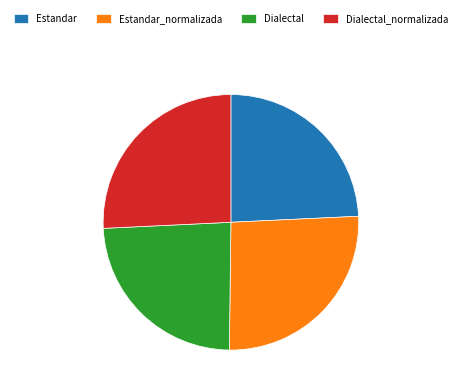

Does Dialectal account for over 50% of the chart?

No